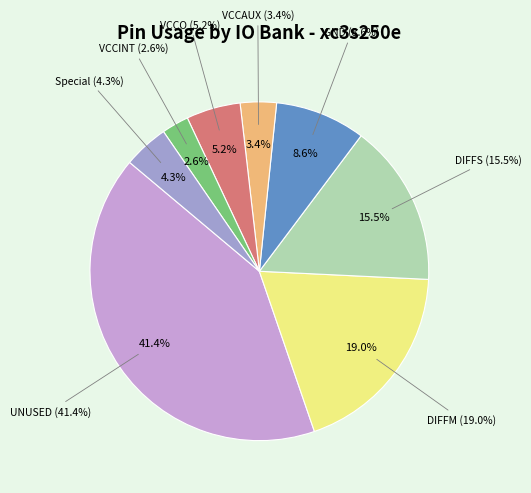

Combined, what portion of the pie is DIFFM and GND?

27.8%